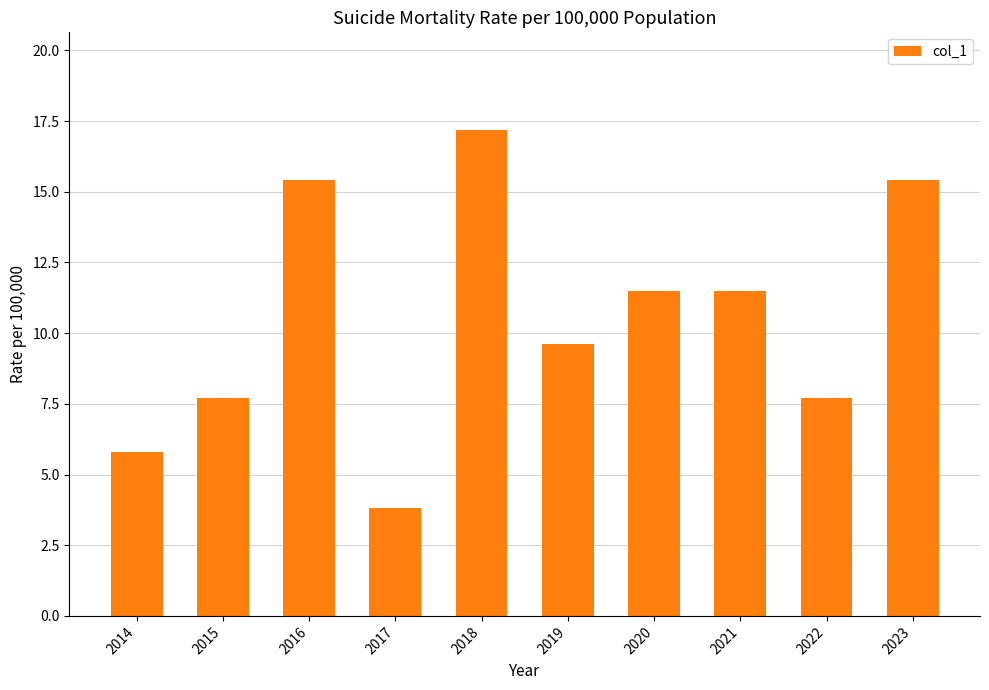

At which label is the value closest to 10?

2019